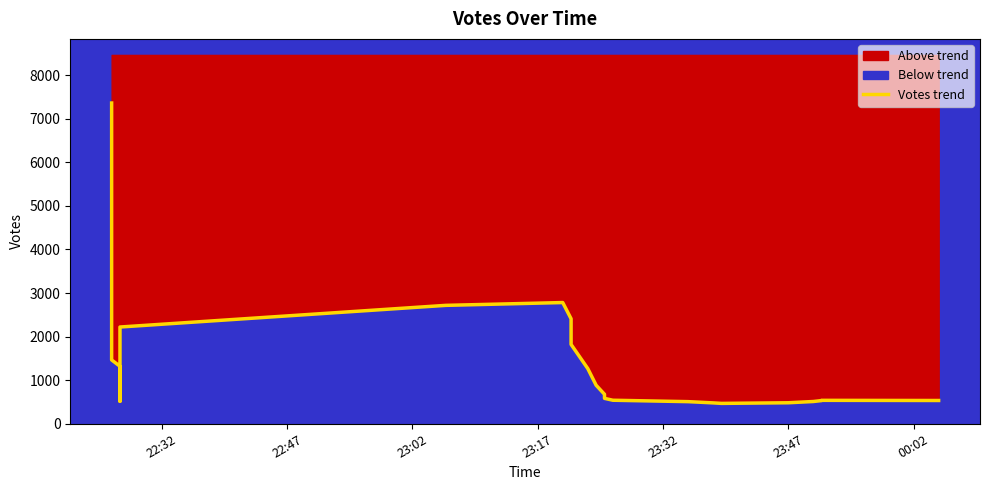

How many distinct data groups are displayed?

1